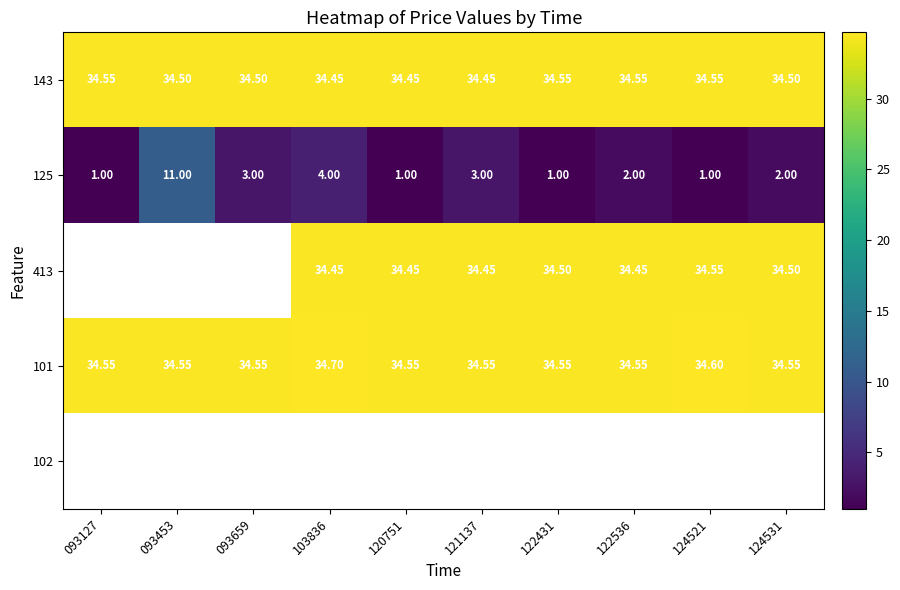

Is the value of 413 at 122431 greater than the value of 125 at 124531?

Yes